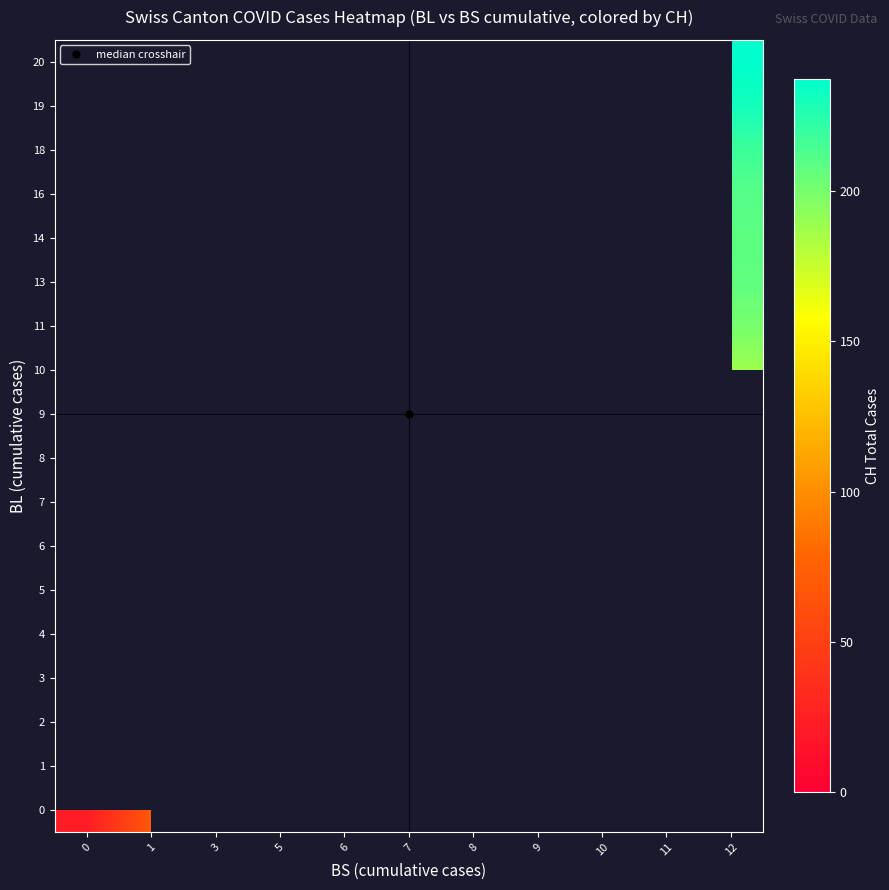

Between 1 and 8, which is larger?

8